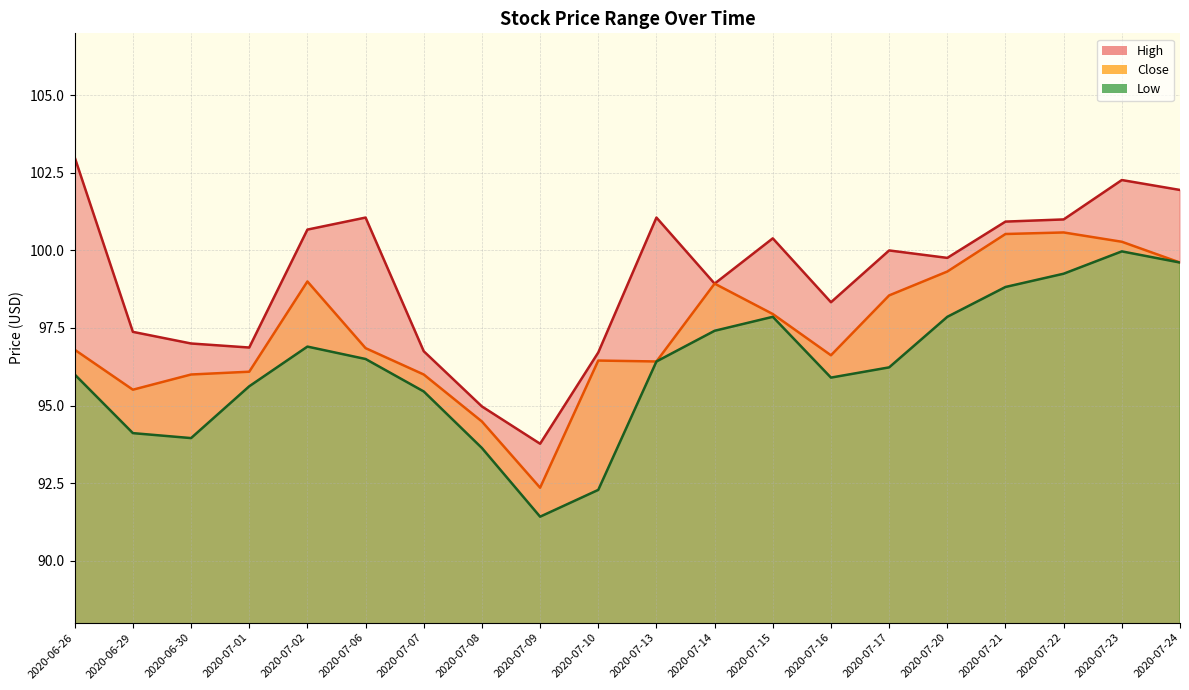

Does the chart have visible grid lines?

Yes